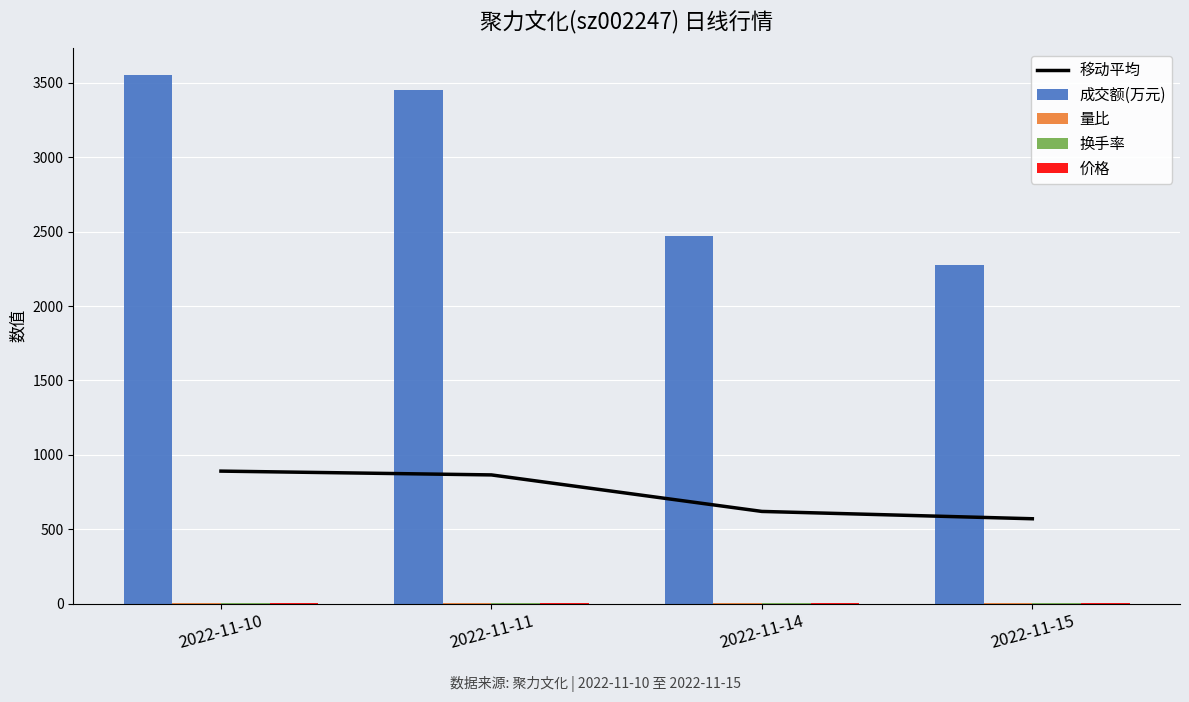

At 2022-11-11, list the series in order from largest to smallest.

成交额(万元), 移动平均, 价格, 换手率, 量比